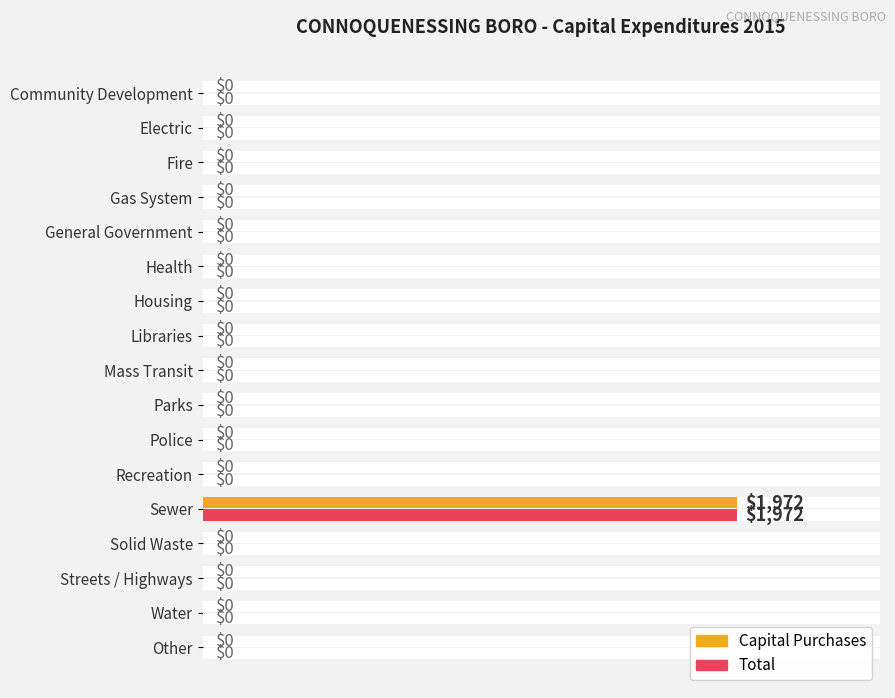

At how many categories does at least one series exceed 718?

1